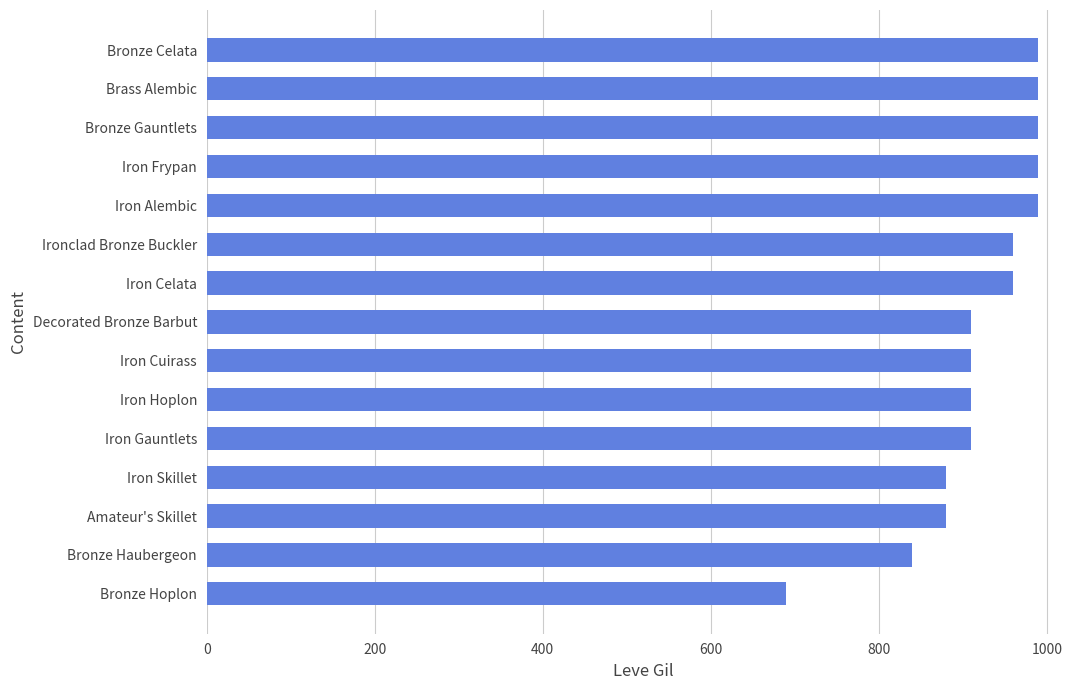

Reading bottom to top, transcribe all the data shown in this chart.

Bronze Hoplon=690	Bronze Haubergeon=840	Amateur's Skillet=880	Iron Skillet=880	Iron Gauntlets=910	Iron Hoplon=910	Iron Cuirass=910	Decorated Bronze Barbut=910	Iron Celata=960	Ironclad Bronze Buckler=960	Iron Alembic=990	Iron Frypan=990	Bronze Gauntlets=990	Brass Alembic=990	Bronze Celata=990